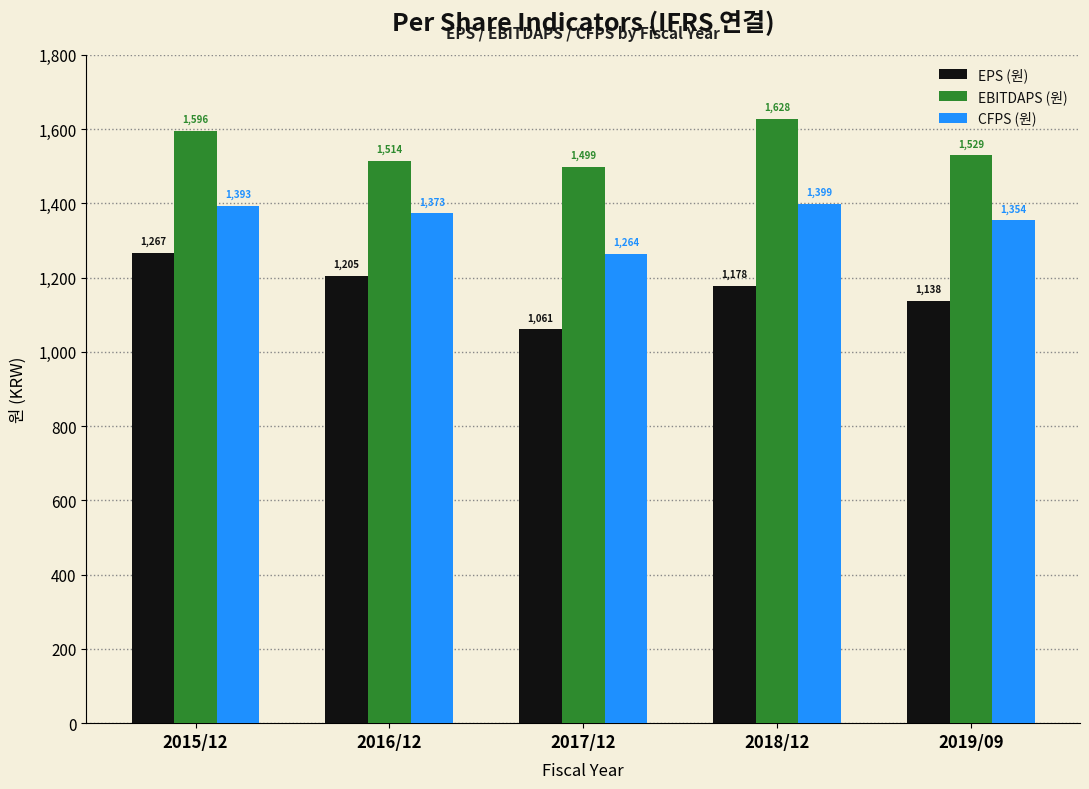

Rank the series by their average value, from lowest to highest.

EPS (원), CFPS (원), EBITDAPS (원)